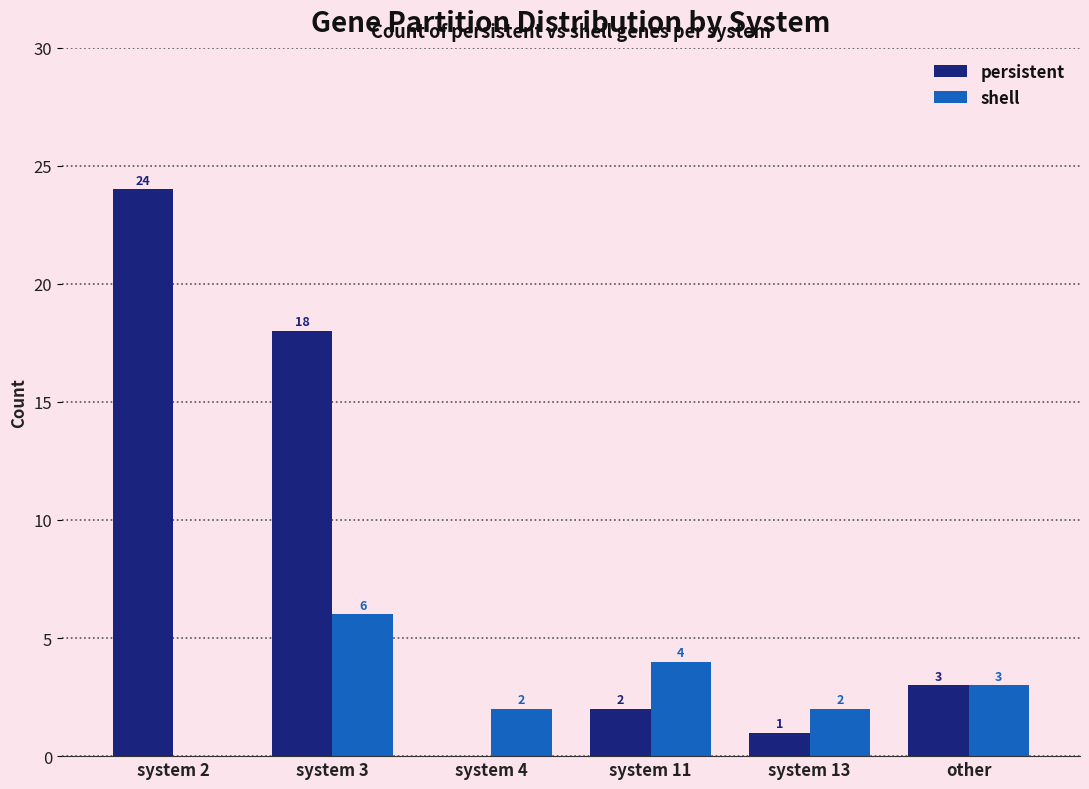

What is the total value across all series at system 11?

6